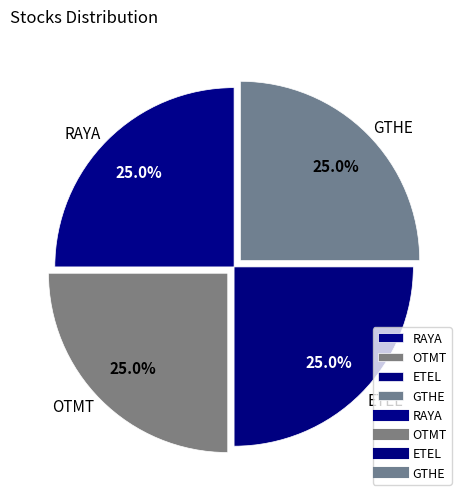

To the nearest percent, what is the combined percentage of ETEL and OTMT?

50%